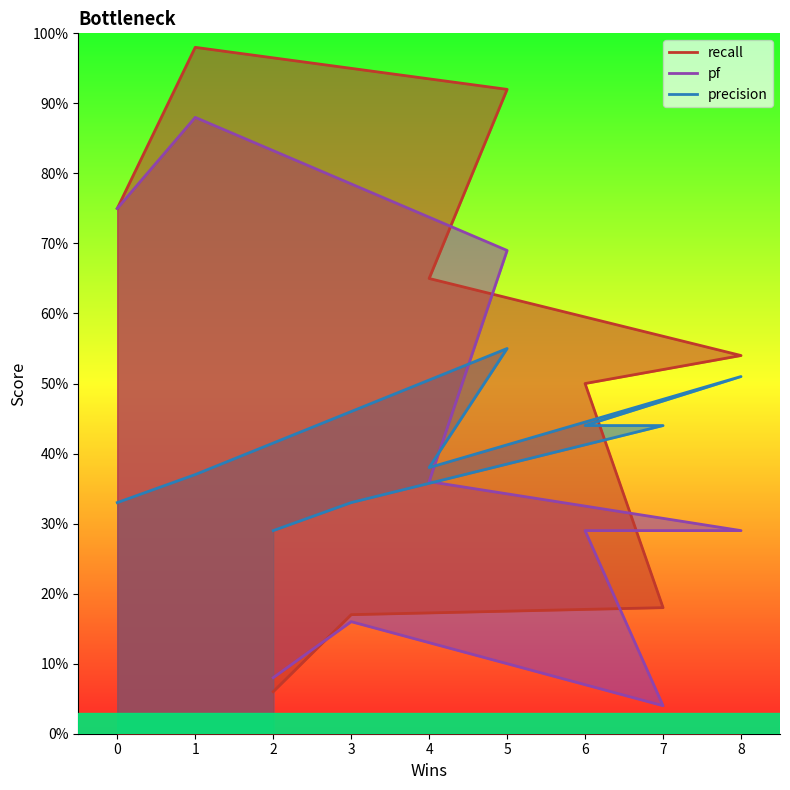

What is the sum of the recall values at 1 and 7?

1.2